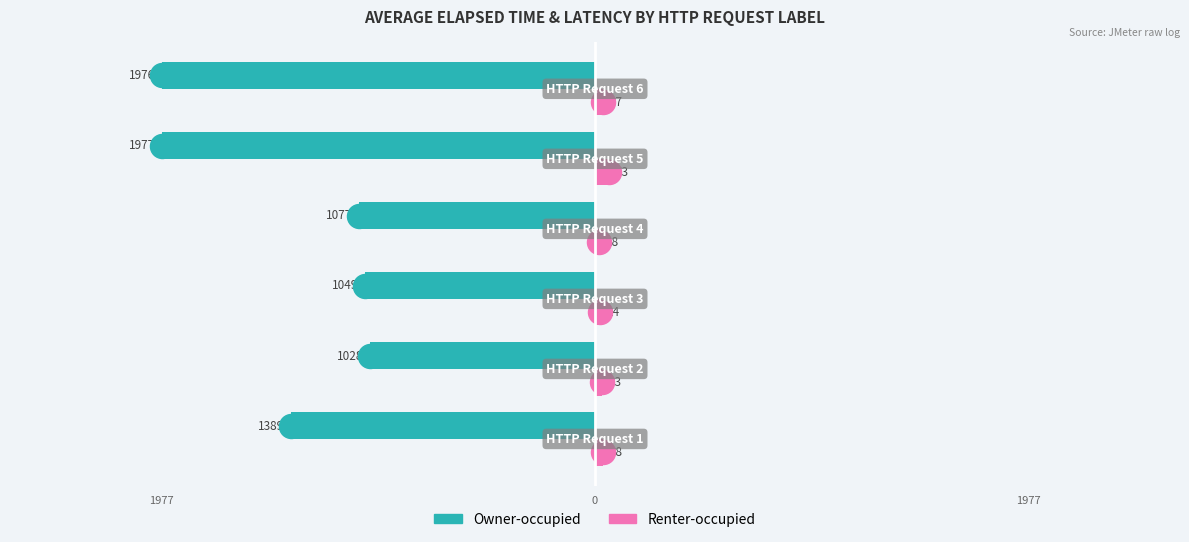

At how many categories does at least one series exceed -1780?

6